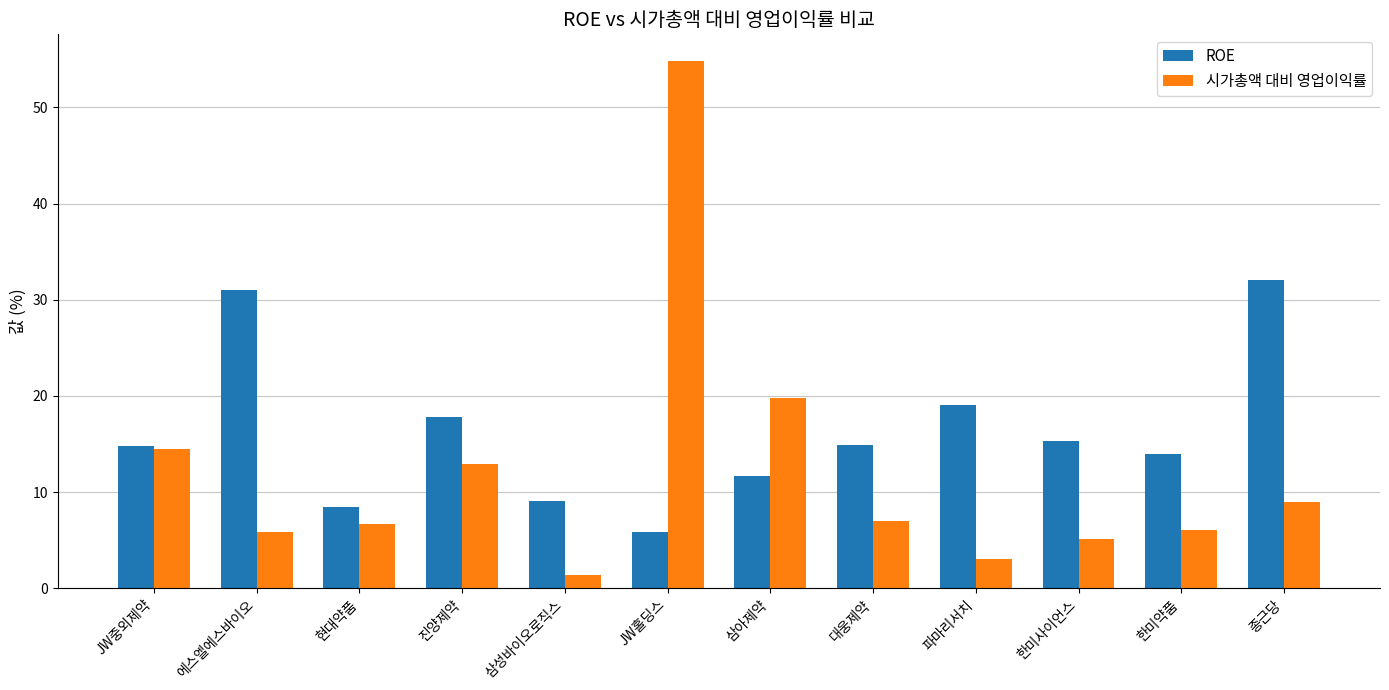

At which label does 시가총액 대비 영업이익률 first exceed 6?

JW중외제약